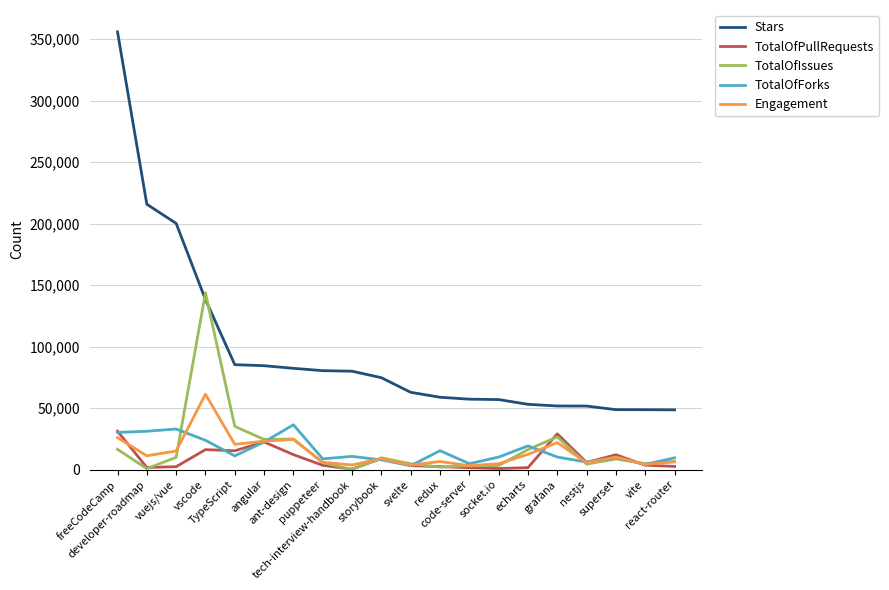

What is the lowest value of the Engagement series?

3096